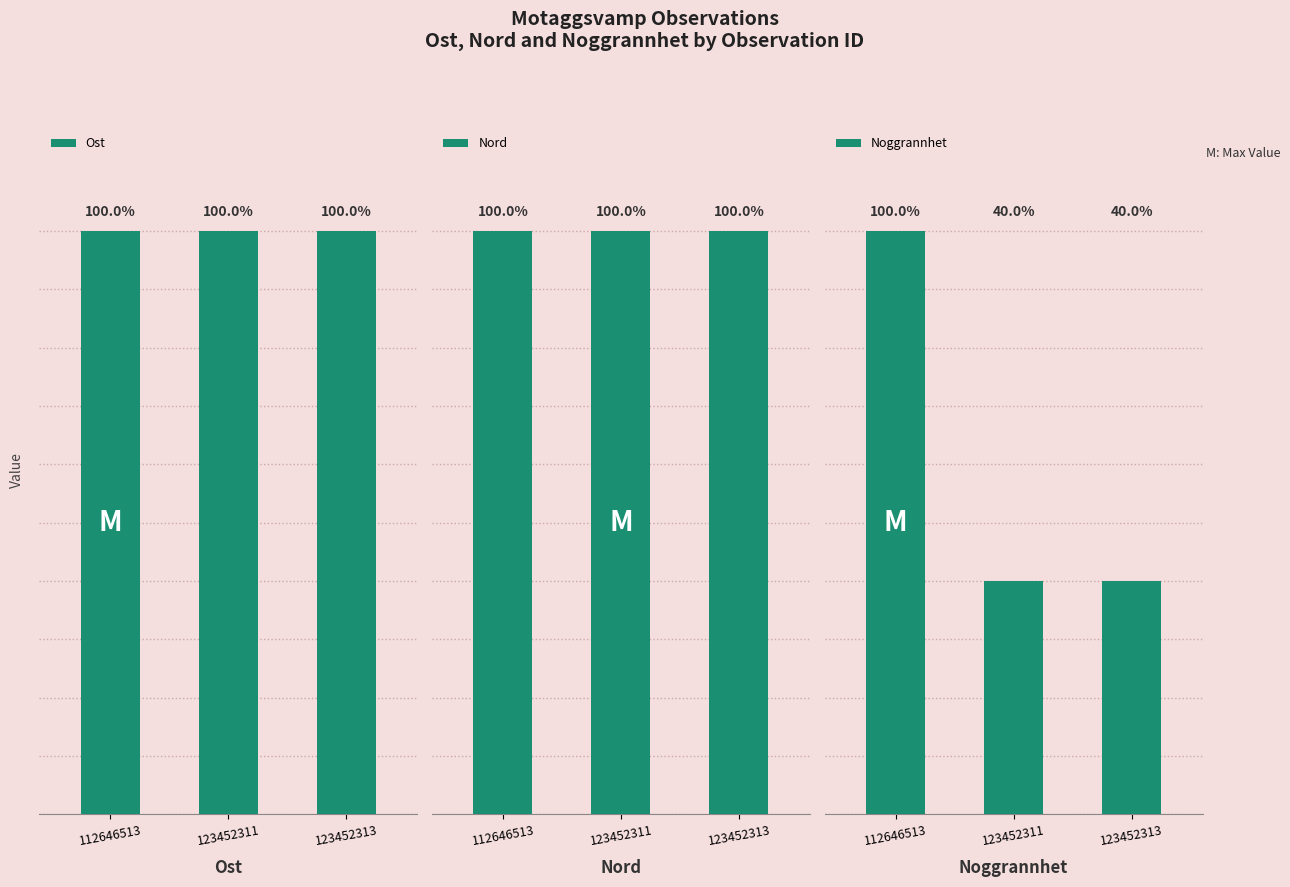

What is the average value of the Nord series?

6629428